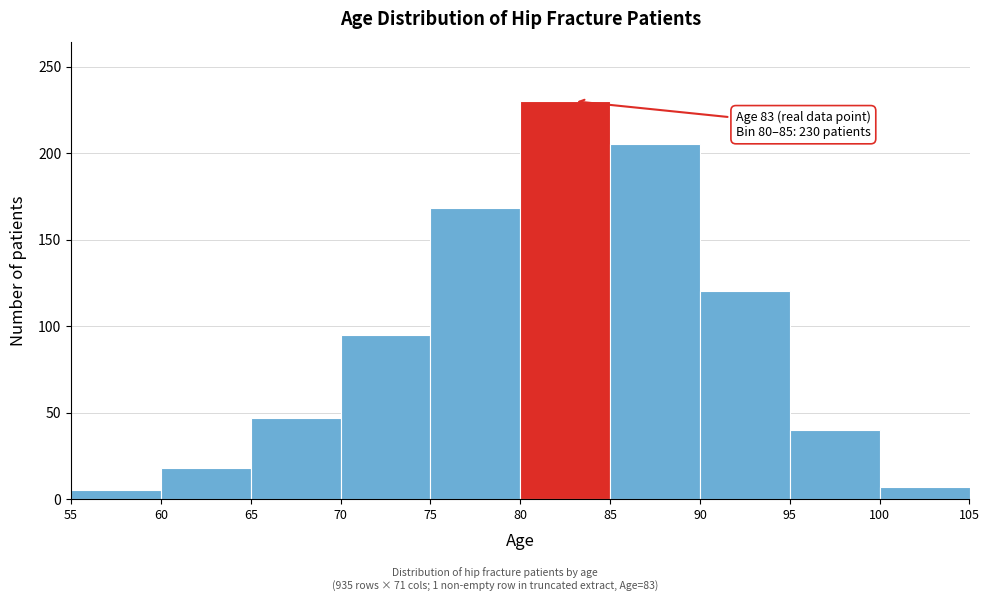

Over which range of the x-axis is the bar tallest?

80 to 85